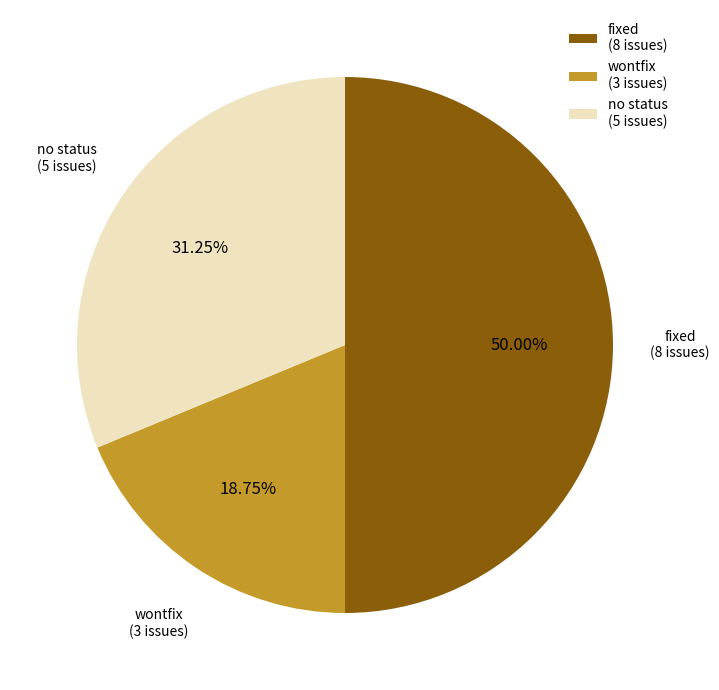

Which category has the biggest portion of the pie?

fixed (8 issues)